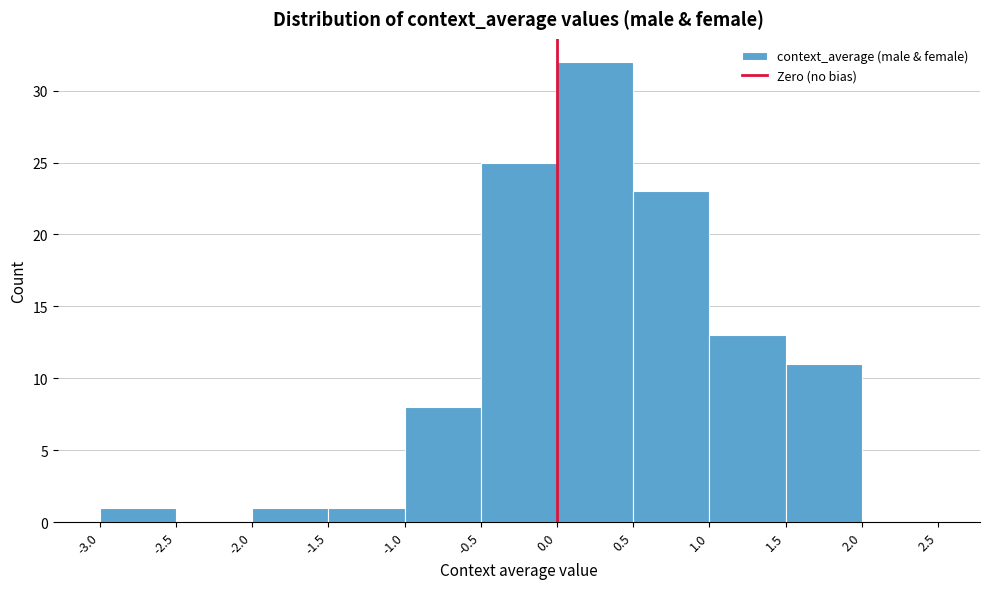

Over which range of the x-axis is the bar tallest?

0.0 to 0.5